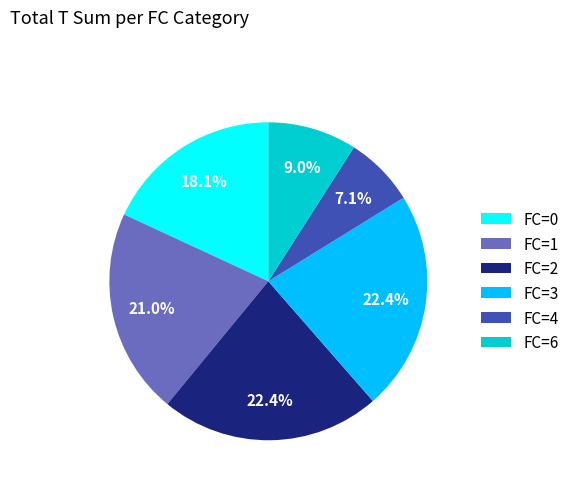

Count the number of slices in the pie.

6